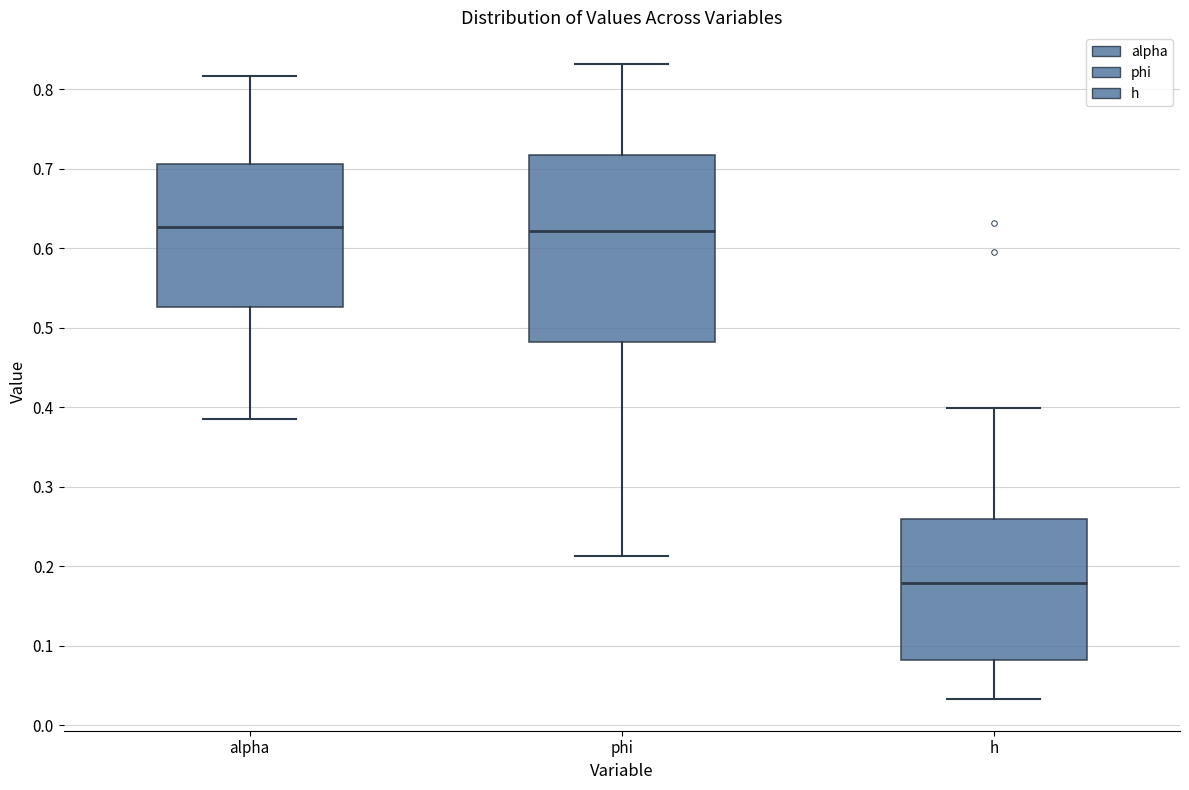

Which box's median line is the lowest?

h